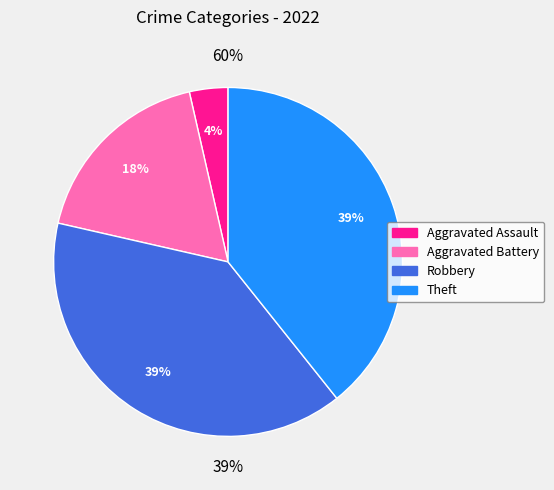

What is the largest slice in the pie chart?

Robbery